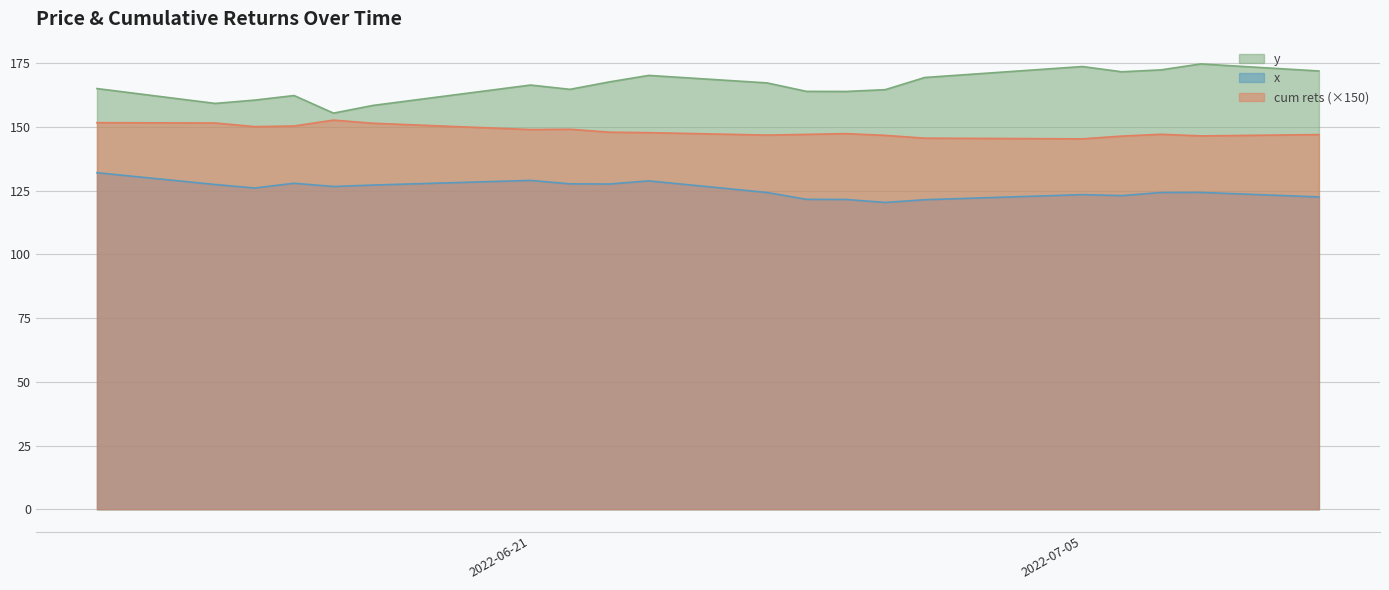

True or false: cum rets and x cross at least once.

False